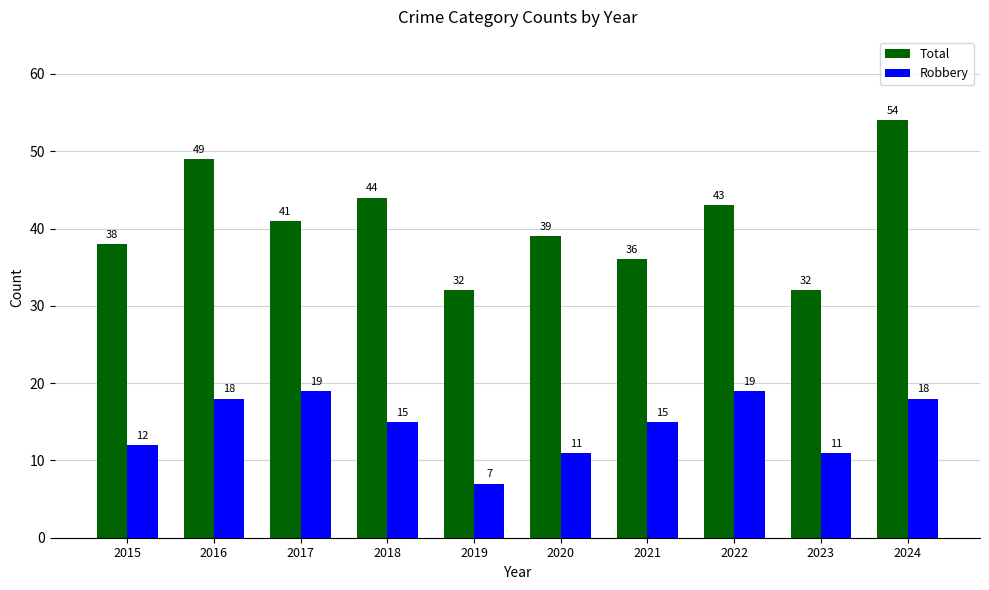

What is the average value of the Total series?

41